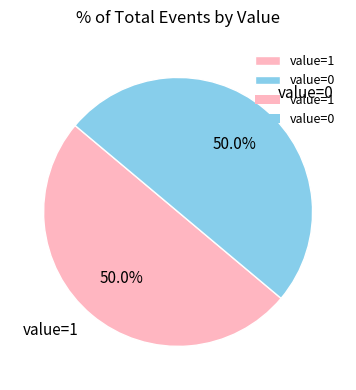

What percentage do value=0 and value=1 together represent?

100.0%